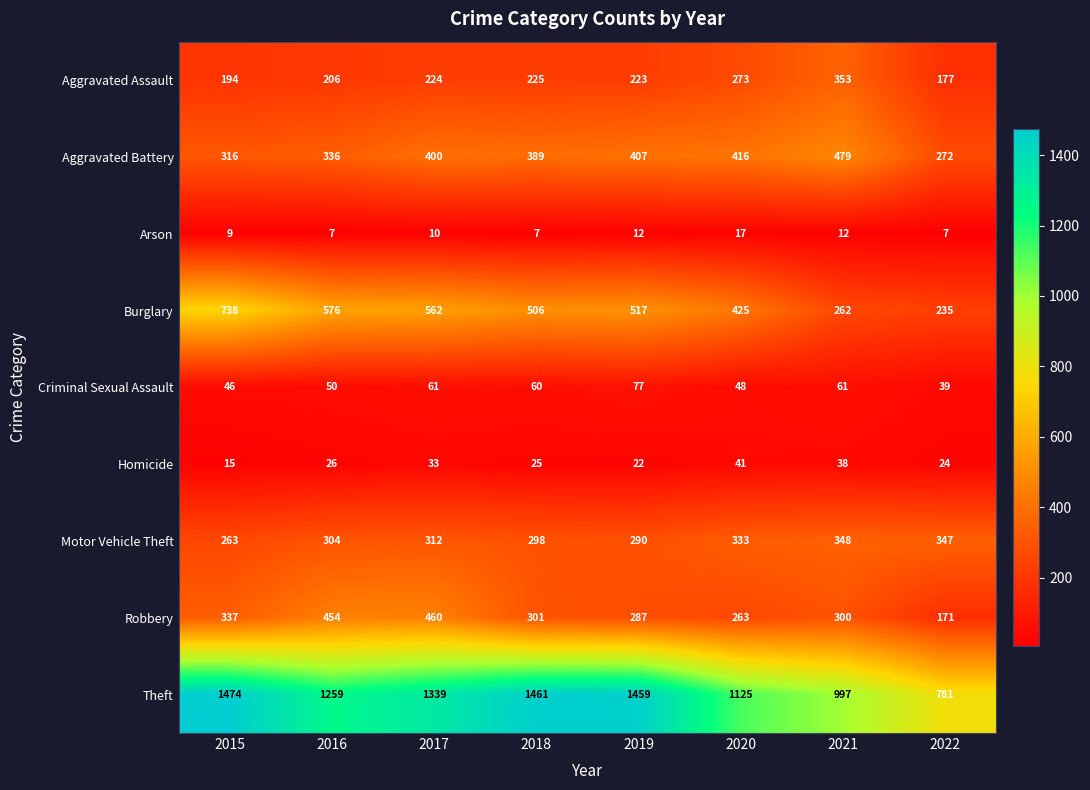

At 2021, list the series in order from largest to smallest.

Theft, Aggravated Battery, Aggravated Assault, Motor Vehicle Theft, Robbery, Burglary, Criminal Sexual Assault, Homicide, Arson